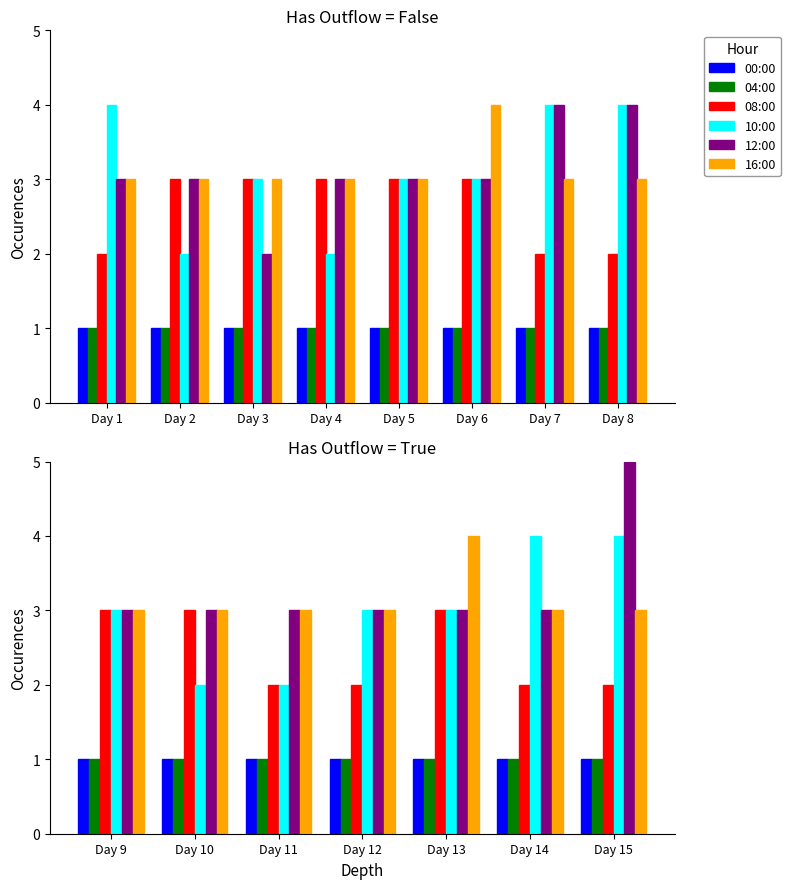

Is it true that 12:00 equals 3 at Day 12?

True